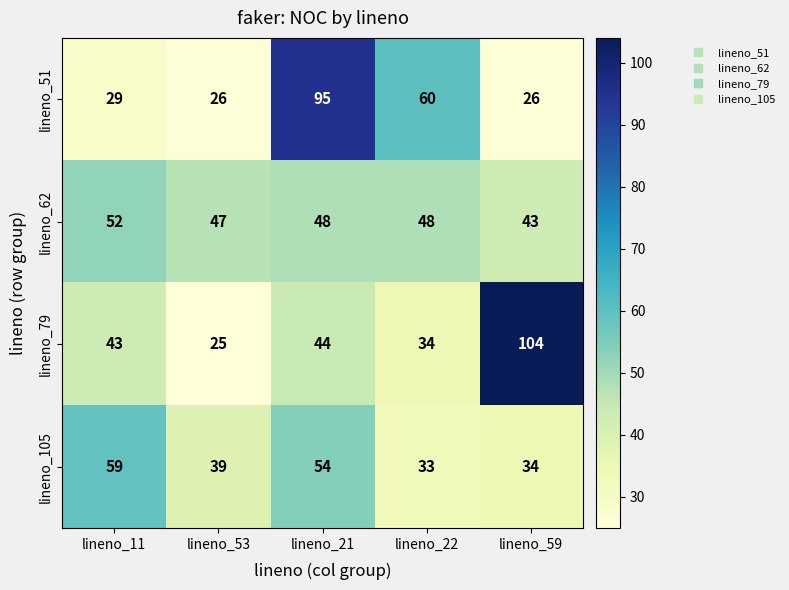

What is the sum of the lineno_51 values at lineno_59 and lineno_53?

52